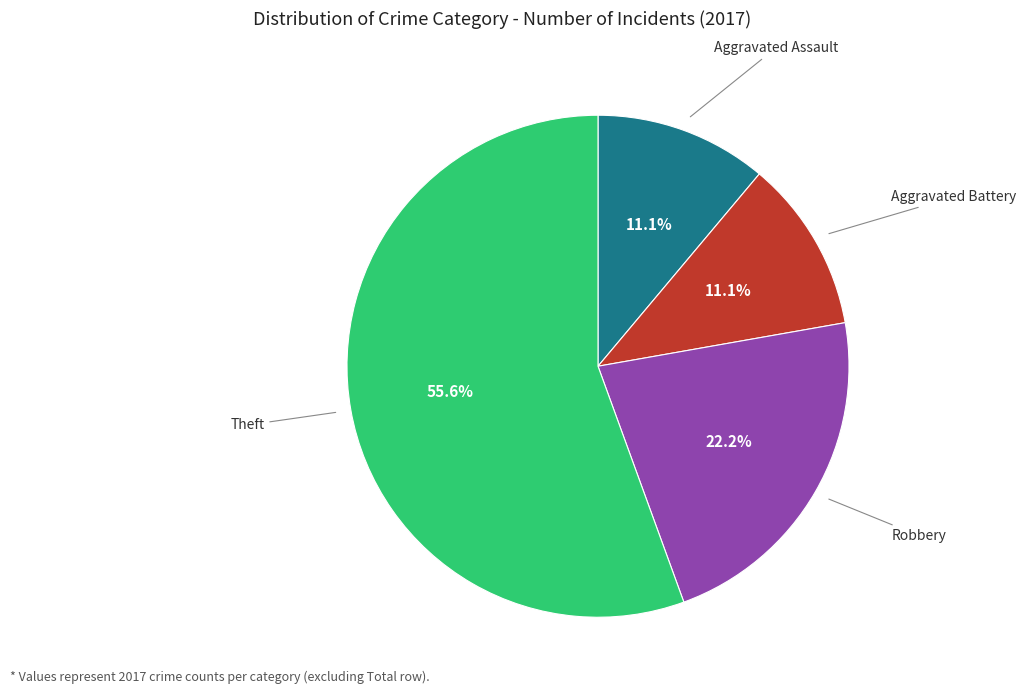

Which category has the biggest portion of the pie?

Theft